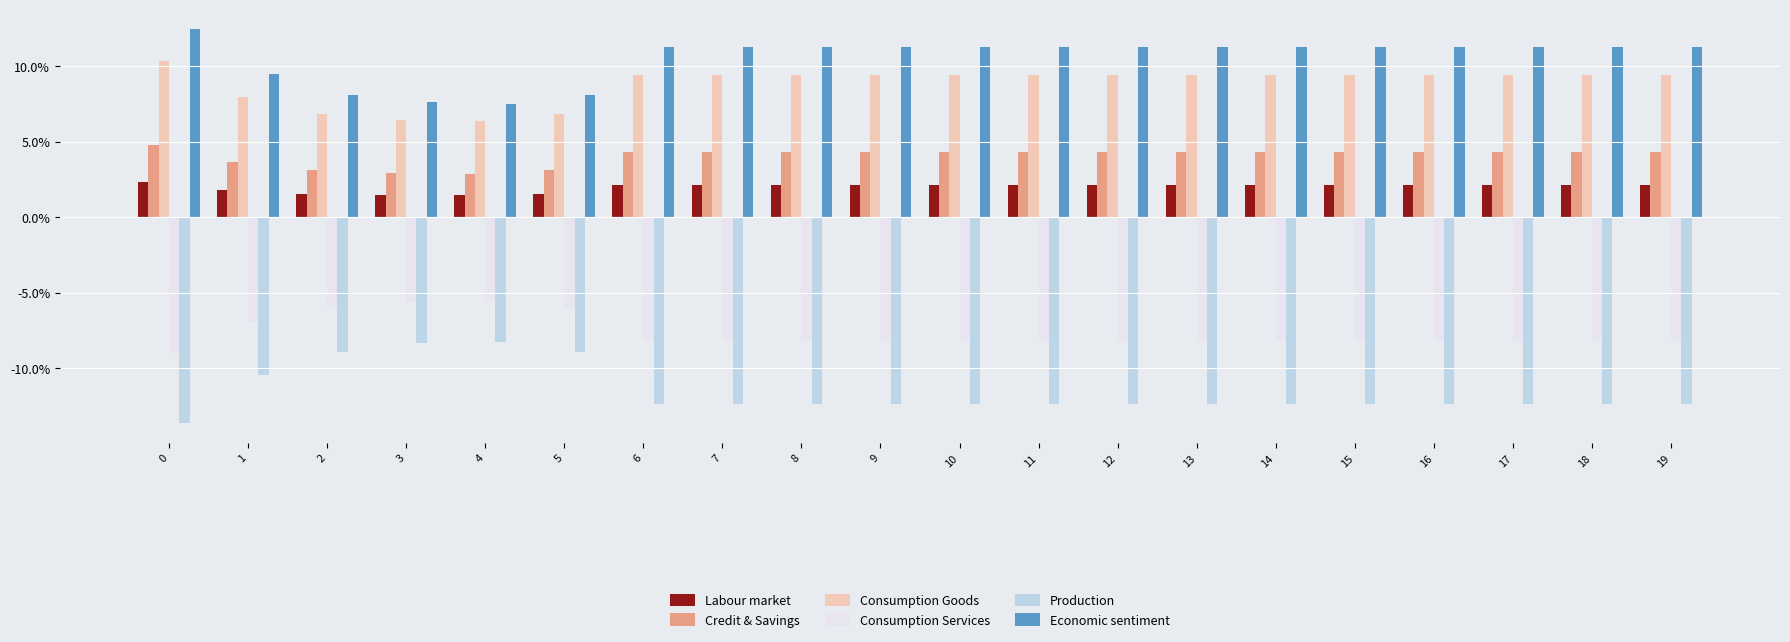

Does the chart contain stacked bars?

No